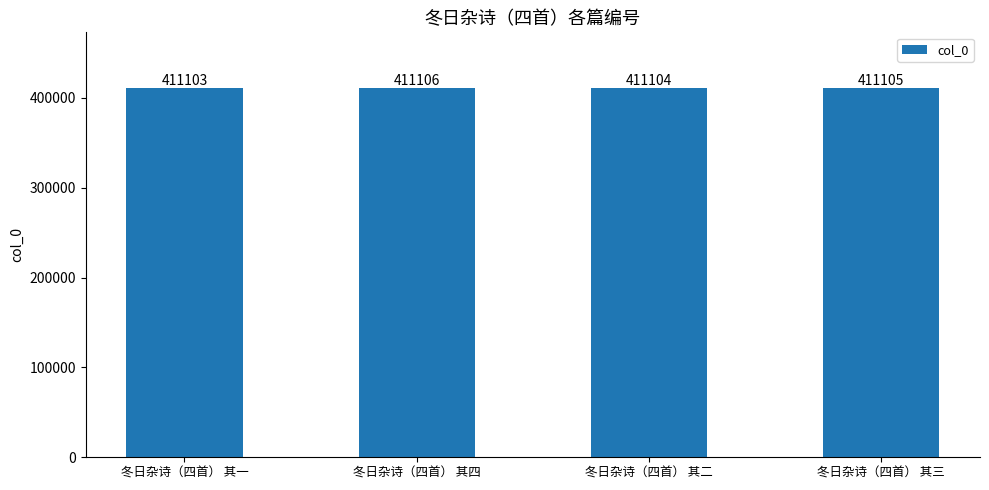

List the labels in order of value, smallest first.

冬日杂诗（四首） 其一, 冬日杂诗（四首） 其二, 冬日杂诗（四首） 其三, 冬日杂诗（四首） 其四